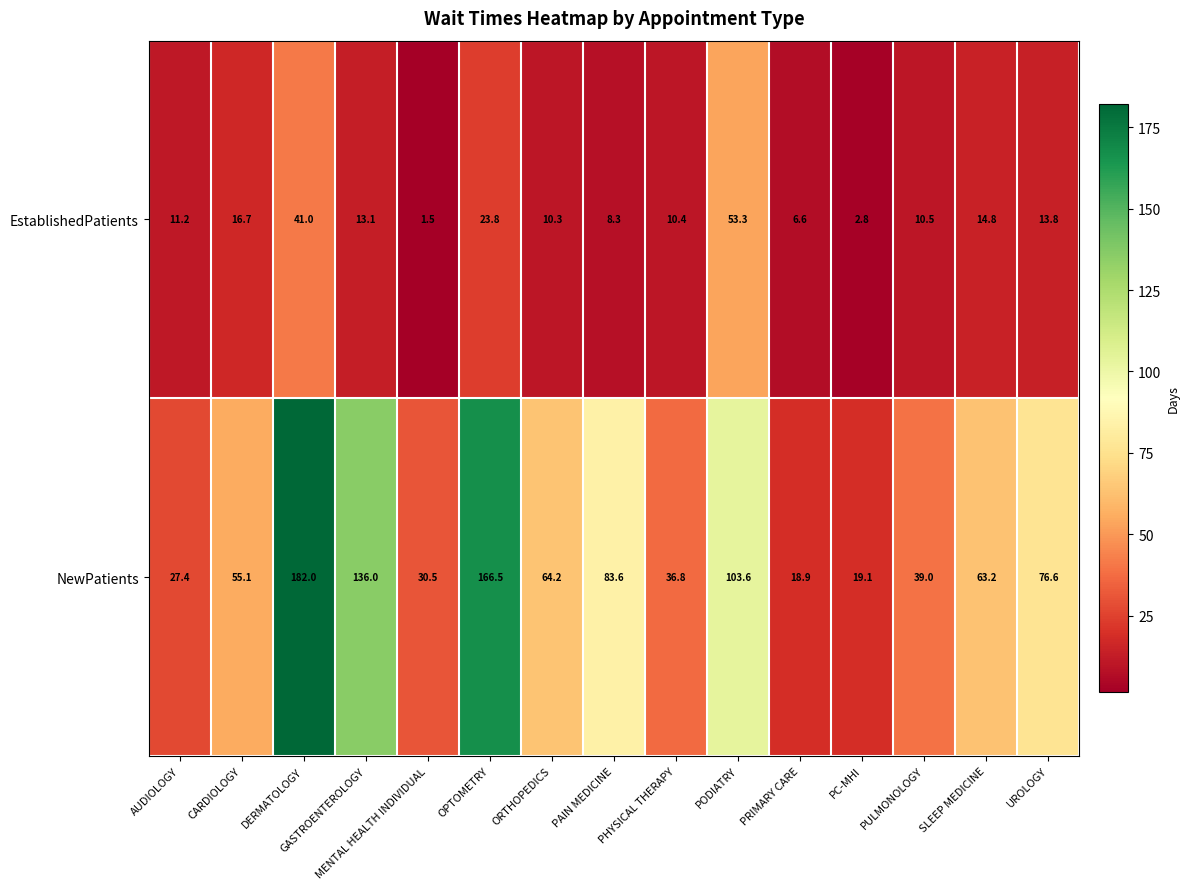

What is the average value of the EstablishedPatients series?

15.9